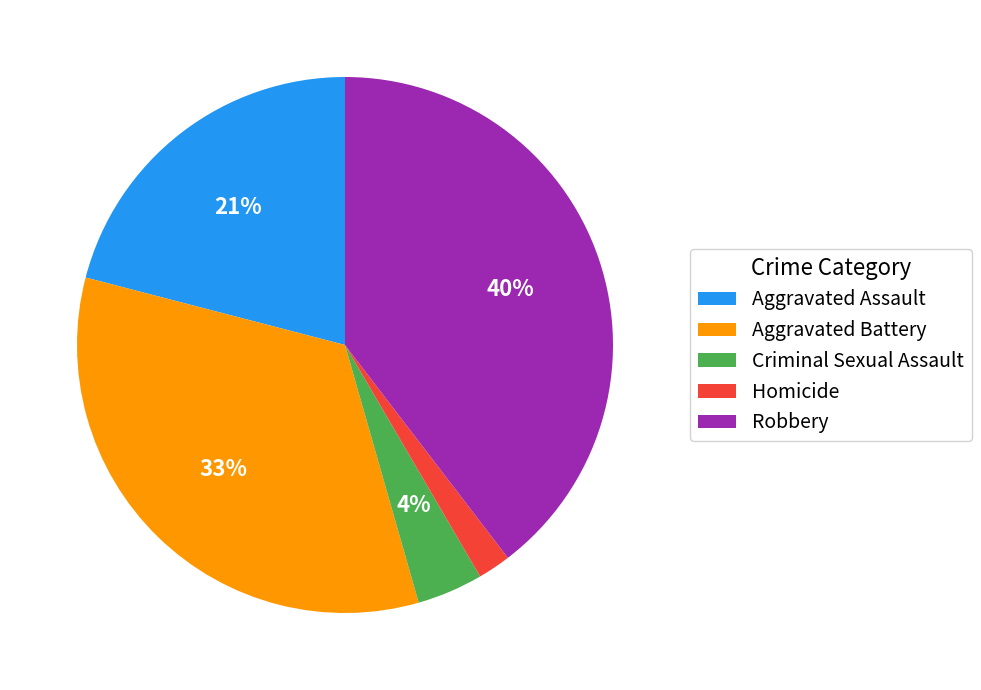

Does Aggravated Assault account for over 50% of the chart?

No